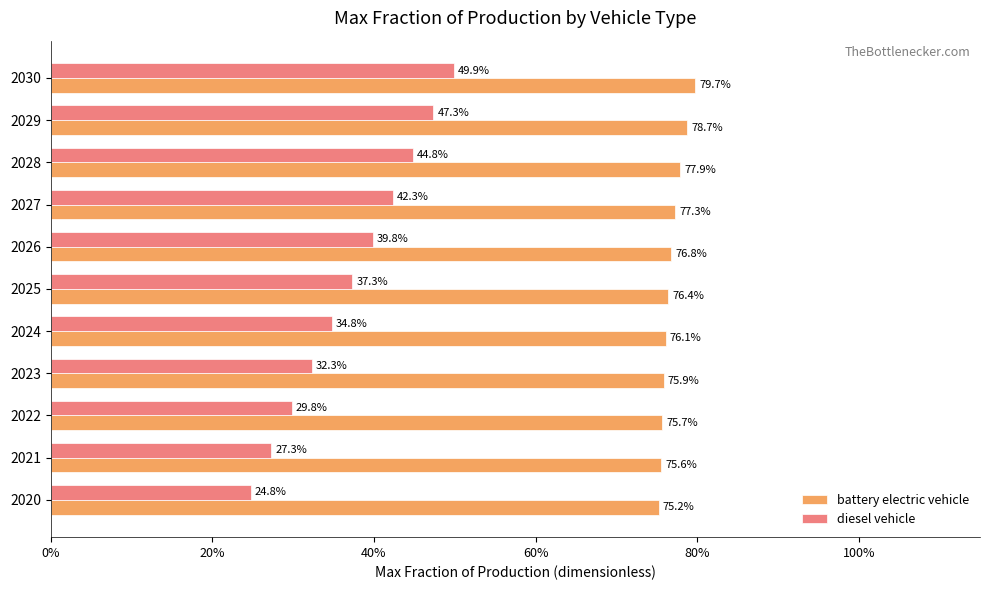

What is the greatest value displayed?

0.8